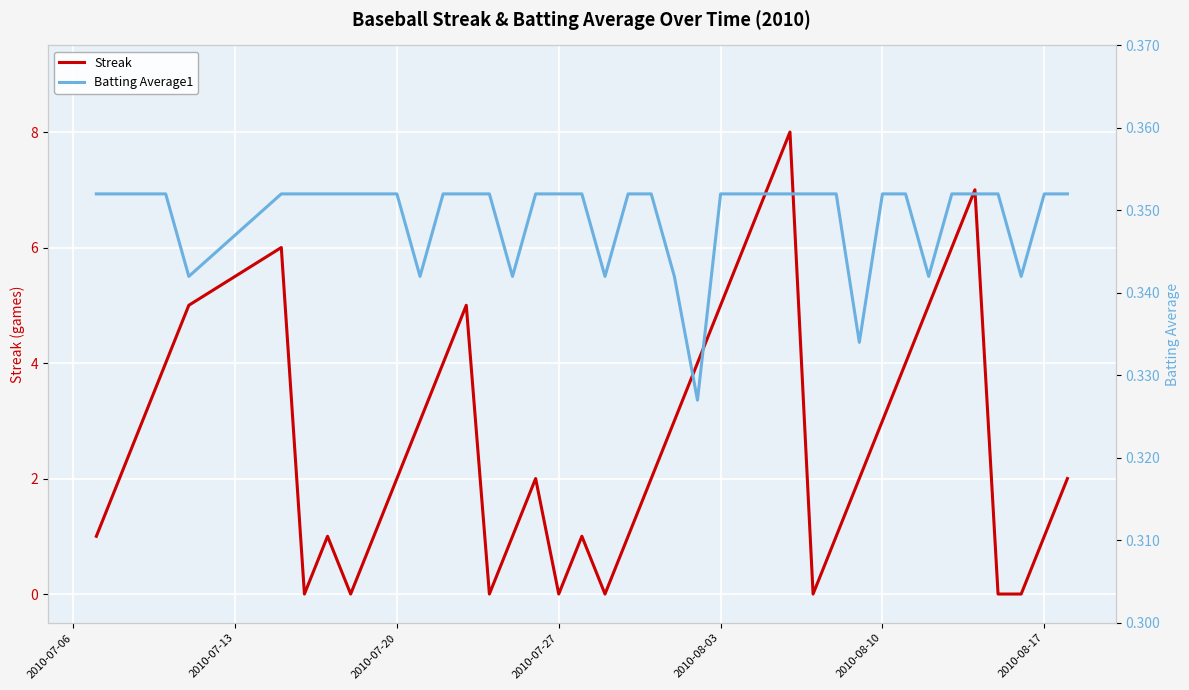

What are all the series names shown in the legend?

Streak, Batting Average1